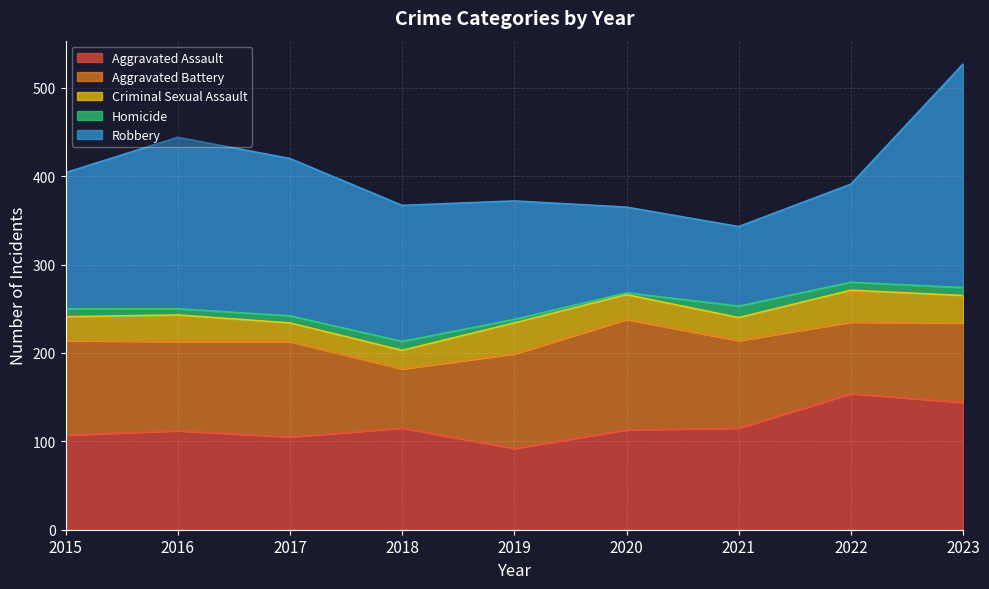

The Robbery series shows 90 at 2021. True or false?

True